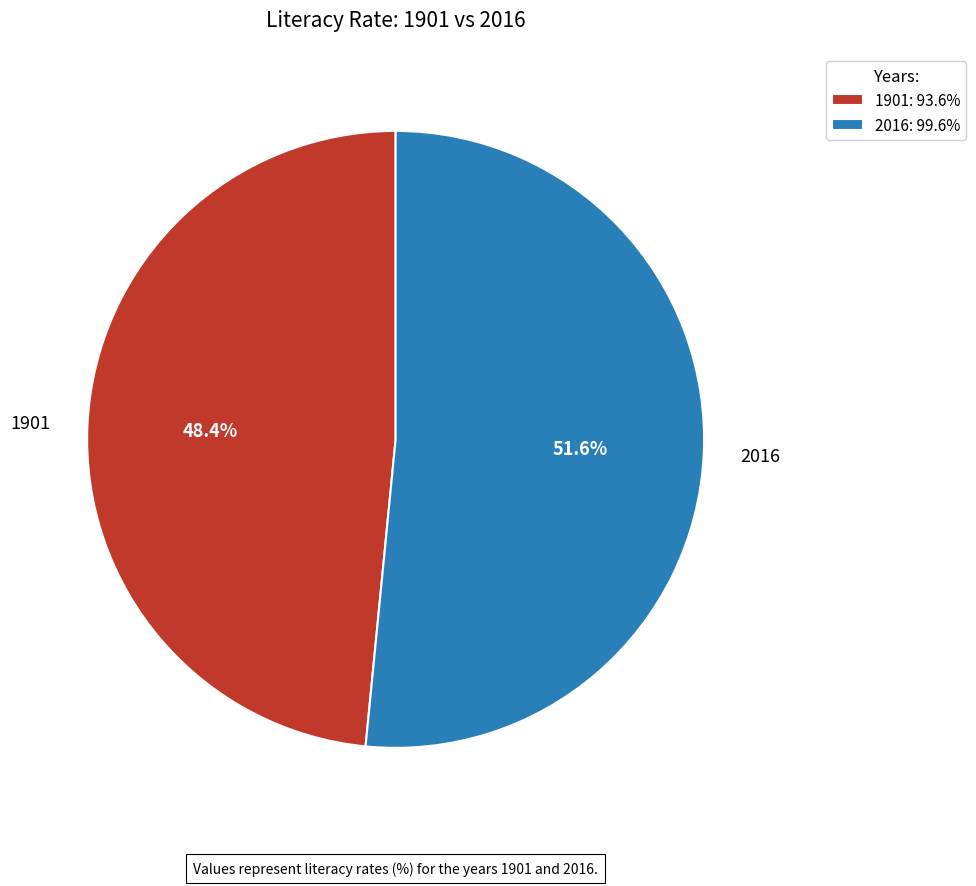

Is there any slice that represents more than half of the pie?

Yes